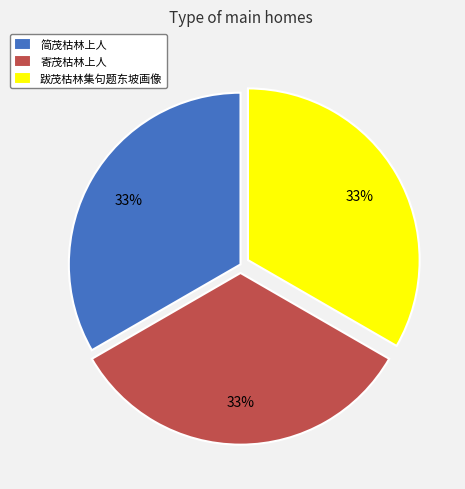

Does any single category account for the majority?

No